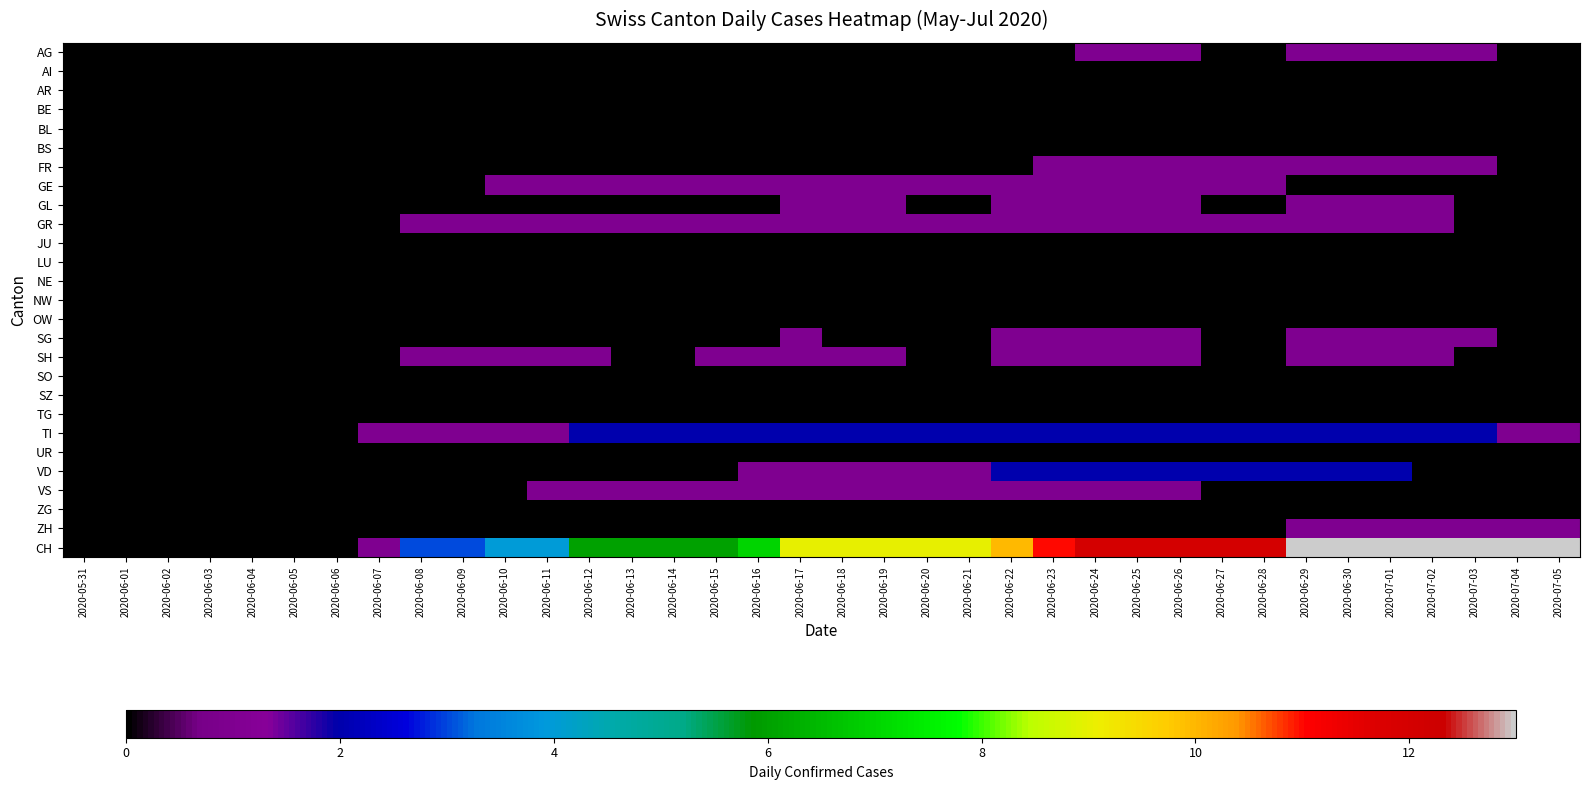

Reading left to right, what are all the values shown in this chart?

AG: 2020-05-31=0	2020-06-01=0	2020-06-02=0	2020-06-03=0	2020-06-04=0	2020-06-05=0	2020-06-06=0	2020-06-07=0	2020-06-08=0	2020-06-09=0	2020-06-10=0	2020-06-11=0	2020-06-12=0	2020-06-13=0	2020-06-14=0	2020-06-15=0	2020-06-16=0	2020-06-17=0	2020-06-18=0	2020-06-19=0	2020-06-20=0	2020-06-21=0	2020-06-22=0	2020-06-23=0	2020-06-24=1	2020-06-25=1	2020-06-26=1	2020-06-27=0	2020-06-28=0	2020-06-29=1	2020-06-30=1	2020-07-01=1	2020-07-02=1	2020-07-03=1	2020-07-04=0	2020-07-05=0
AI: 2020-05-31=0	2020-06-01=0	2020-06-02=0	2020-06-03=0	2020-06-04=0	2020-06-05=0	2020-06-06=0	2020-06-07=0	2020-06-08=0	2020-06-09=0	2020-06-10=0	2020-06-11=0	2020-06-12=0	2020-06-13=0	2020-06-14=0	2020-06-15=0	2020-06-16=0	2020-06-17=0	2020-06-18=0	2020-06-19=0	2020-06-20=0	2020-06-21=0	2020-06-22=0	2020-06-23=0	2020-06-24=0	2020-06-25=0	2020-06-26=0	2020-06-27=0	2020-06-28=0	2020-06-29=0	2020-06-30=0	2020-07-01=0	2020-07-02=0	2020-07-03=0	2020-07-04=0	2020-07-05=0
AR: 2020-05-31=0	2020-06-01=0	2020-06-02=0	2020-06-03=0	2020-06-04=0	2020-06-05=0	2020-06-06=0	2020-06-07=0	2020-06-08=0	2020-06-09=0	2020-06-10=0	2020-06-11=0	2020-06-12=0	2020-06-13=0	2020-06-14=0	2020-06-15=0	2020-06-16=0	2020-06-17=0	2020-06-18=0	2020-06-19=0	2020-06-20=0	2020-06-21=0	2020-06-22=0	2020-06-23=0	2020-06-24=0	2020-06-25=0	2020-06-26=0	2020-06-27=0	2020-06-28=0	2020-06-29=0	2020-06-30=0	2020-07-01=0	2020-07-02=0	2020-07-03=0	2020-07-04=0	2020-07-05=0
BE: 2020-05-31=0	2020-06-01=0	2020-06-02=0	2020-06-03=0	2020-06-04=0	2020-06-05=0	2020-06-06=0	2020-06-07=0	2020-06-08=0	2020-06-09=0	2020-06-10=0	2020-06-11=0	2020-06-12=0	2020-06-13=0	2020-06-14=0	2020-06-15=0	2020-06-16=0	2020-06-17=0	2020-06-18=0	2020-06-19=0	2020-06-20=0	2020-06-21=0	2020-06-22=0	2020-06-23=0	2020-06-24=0	2020-06-25=0	2020-06-26=0	2020-06-27=0	2020-06-28=0	2020-06-29=0	2020-06-30=0	2020-07-01=0	2020-07-02=0	2020-07-03=0	2020-07-04=0	2020-07-05=0
BL: 2020-05-31=0	2020-06-01=0	2020-06-02=0	2020-06-03=0	2020-06-04=0	2020-06-05=0	2020-06-06=0	2020-06-07=0	2020-06-08=0	2020-06-09=0	2020-06-10=0	2020-06-11=0	2020-06-12=0	2020-06-13=0	2020-06-14=0	2020-06-15=0	2020-06-16=0	2020-06-17=0	2020-06-18=0	2020-06-19=0	2020-06-20=0	2020-06-21=0	2020-06-22=0	2020-06-23=0	2020-06-24=0	2020-06-25=0	2020-06-26=0	2020-06-27=0	2020-06-28=0	2020-06-29=0	2020-06-30=0	2020-07-01=0	2020-07-02=0	2020-07-03=0	2020-07-04=0	2020-07-05=0
BS: 2020-05-31=0	2020-06-01=0	2020-06-02=0	2020-06-03=0	2020-06-04=0	2020-06-05=0	2020-06-06=0	2020-06-07=0	2020-06-08=0	2020-06-09=0	2020-06-10=0	2020-06-11=0	2020-06-12=0	2020-06-13=0	2020-06-14=0	2020-06-15=0	2020-06-16=0	2020-06-17=0	2020-06-18=0	2020-06-19=0	2020-06-20=0	2020-06-21=0	2020-06-22=0	2020-06-23=0	2020-06-24=0	2020-06-25=0	2020-06-26=0	2020-06-27=0	2020-06-28=0	2020-06-29=0	2020-06-30=0	2020-07-01=0	2020-07-02=0	2020-07-03=0	2020-07-04=0	2020-07-05=0
FR: 2020-05-31=0	2020-06-01=0	2020-06-02=0	2020-06-03=0	2020-06-04=0	2020-06-05=0	2020-06-06=0	2020-06-07=0	2020-06-08=0	2020-06-09=0	2020-06-10=0	2020-06-11=0	2020-06-12=0	2020-06-13=0	2020-06-14=0	2020-06-15=0	2020-06-16=0	2020-06-17=0	2020-06-18=0	2020-06-19=0	2020-06-20=0	2020-06-21=0	2020-06-22=0	2020-06-23=1	2020-06-24=1	2020-06-25=1	2020-06-26=1	2020-06-27=1	2020-06-28=1	2020-06-29=1	2020-06-30=1	2020-07-01=1	2020-07-02=1	2020-07-03=1	2020-07-04=0	2020-07-05=0
GE: 2020-05-31=0	2020-06-01=0	2020-06-02=0	2020-06-03=0	2020-06-04=0	2020-06-05=0	2020-06-06=0	2020-06-07=0	2020-06-08=0	2020-06-09=0	2020-06-10=1	2020-06-11=1	2020-06-12=1	2020-06-13=1	2020-06-14=1	2020-06-15=1	2020-06-16=1	2020-06-17=1	2020-06-18=1	2020-06-19=1	2020-06-20=1	2020-06-21=1	2020-06-22=1	2020-06-23=1	2020-06-24=1	2020-06-25=1	2020-06-26=1	2020-06-27=1	2020-06-28=1	2020-06-29=0	2020-06-30=0	2020-07-01=0	2020-07-02=0	2020-07-03=0	2020-07-04=0	2020-07-05=0
GL: 2020-05-31=0	2020-06-01=0	2020-06-02=0	2020-06-03=0	2020-06-04=0	2020-06-05=0	2020-06-06=0	2020-06-07=0	2020-06-08=0	2020-06-09=0	2020-06-10=0	2020-06-11=0	2020-06-12=0	2020-06-13=0	2020-06-14=0	2020-06-15=0	2020-06-16=0	2020-06-17=1	2020-06-18=1	2020-06-19=1	2020-06-20=0	2020-06-21=0	2020-06-22=1	2020-06-23=1	2020-06-24=1	2020-06-25=1	2020-06-26=1	2020-06-27=0	2020-06-28=0	2020-06-29=1	2020-06-30=1	2020-07-01=1	2020-07-02=1	2020-07-03=0	2020-07-04=0	2020-07-05=0
GR: 2020-05-31=0	2020-06-01=0	2020-06-02=0	2020-06-03=0	2020-06-04=0	2020-06-05=0	2020-06-06=0	2020-06-07=0	2020-06-08=1	2020-06-09=1	2020-06-10=1	2020-06-11=1	2020-06-12=1	2020-06-13=1	2020-06-14=1	2020-06-15=1	2020-06-16=1	2020-06-17=1	2020-06-18=1	2020-06-19=1	2020-06-20=1	2020-06-21=1	2020-06-22=1	2020-06-23=1	2020-06-24=1	2020-06-25=1	2020-06-26=1	2020-06-27=1	2020-06-28=1	2020-06-29=1	2020-06-30=1	2020-07-01=1	2020-07-02=1	2020-07-03=0	2020-07-04=0	2020-07-05=0
JU: 2020-05-31=0	2020-06-01=0	2020-06-02=0	2020-06-03=0	2020-06-04=0	2020-06-05=0	2020-06-06=0	2020-06-07=0	2020-06-08=0	2020-06-09=0	2020-06-10=0	2020-06-11=0	2020-06-12=0	2020-06-13=0	2020-06-14=0	2020-06-15=0	2020-06-16=0	2020-06-17=0	2020-06-18=0	2020-06-19=0	2020-06-20=0	2020-06-21=0	2020-06-22=0	2020-06-23=0	2020-06-24=0	2020-06-25=0	2020-06-26=0	2020-06-27=0	2020-06-28=0	2020-06-29=0	2020-06-30=0	2020-07-01=0	2020-07-02=0	2020-07-03=0	2020-07-04=0	2020-07-05=0
LU: 2020-05-31=0	2020-06-01=0	2020-06-02=0	2020-06-03=0	2020-06-04=0	2020-06-05=0	2020-06-06=0	2020-06-07=0	2020-06-08=0	2020-06-09=0	2020-06-10=0	2020-06-11=0	2020-06-12=0	2020-06-13=0	2020-06-14=0	2020-06-15=0	2020-06-16=0	2020-06-17=0	2020-06-18=0	2020-06-19=0	2020-06-20=0	2020-06-21=0	2020-06-22=0	2020-06-23=0	2020-06-24=0	2020-06-25=0	2020-06-26=0	2020-06-27=0	2020-06-28=0	2020-06-29=0	2020-06-30=0	2020-07-01=0	2020-07-02=0	2020-07-03=0	2020-07-04=0	2020-07-05=0
NE: 2020-05-31=0	2020-06-01=0	2020-06-02=0	2020-06-03=0	2020-06-04=0	2020-06-05=0	2020-06-06=0	2020-06-07=0	2020-06-08=0	2020-06-09=0	2020-06-10=0	2020-06-11=0	2020-06-12=0	2020-06-13=0	2020-06-14=0	2020-06-15=0	2020-06-16=0	2020-06-17=0	2020-06-18=0	2020-06-19=0	2020-06-20=0	2020-06-21=0	2020-06-22=0	2020-06-23=0	2020-06-24=0	2020-06-25=0	2020-06-26=0	2020-06-27=0	2020-06-28=0	2020-06-29=0	2020-06-30=0	2020-07-01=0	2020-07-02=0	2020-07-03=0	2020-07-04=0	2020-07-05=0
NW: 2020-05-31=0	2020-06-01=0	2020-06-02=0	2020-06-03=0	2020-06-04=0	2020-06-05=0	2020-06-06=0	2020-06-07=0	2020-06-08=0	2020-06-09=0	2020-06-10=0	2020-06-11=0	2020-06-12=0	2020-06-13=0	2020-06-14=0	2020-06-15=0	2020-06-16=0	2020-06-17=0	2020-06-18=0	2020-06-19=0	2020-06-20=0	2020-06-21=0	2020-06-22=0	2020-06-23=0	2020-06-24=0	2020-06-25=0	2020-06-26=0	2020-06-27=0	2020-06-28=0	2020-06-29=0	2020-06-30=0	2020-07-01=0	2020-07-02=0	2020-07-03=0	2020-07-04=0	2020-07-05=0
OW: 2020-05-31=0	2020-06-01=0	2020-06-02=0	2020-06-03=0	2020-06-04=0	2020-06-05=0	2020-06-06=0	2020-06-07=0	2020-06-08=0	2020-06-09=0	2020-06-10=0	2020-06-11=0	2020-06-12=0	2020-06-13=0	2020-06-14=0	2020-06-15=0	2020-06-16=0	2020-06-17=0	2020-06-18=0	2020-06-19=0	2020-06-20=0	2020-06-21=0	2020-06-22=0	2020-06-23=0	2020-06-24=0	2020-06-25=0	2020-06-26=0	2020-06-27=0	2020-06-28=0	2020-06-29=0	2020-06-30=0	2020-07-01=0	2020-07-02=0	2020-07-03=0	2020-07-04=0	2020-07-05=0
SG: 2020-05-31=0	2020-06-01=0	2020-06-02=0	2020-06-03=0	2020-06-04=0	2020-06-05=0	2020-06-06=0	2020-06-07=0	2020-06-08=0	2020-06-09=0	2020-06-10=0	2020-06-11=0	2020-06-12=0	2020-06-13=0	2020-06-14=0	2020-06-15=0	2020-06-16=0	2020-06-17=1	2020-06-18=0	2020-06-19=0	2020-06-20=0	2020-06-21=0	2020-06-22=1	2020-06-23=1	2020-06-24=1	2020-06-25=1	2020-06-26=1	2020-06-27=0	2020-06-28=0	2020-06-29=1	2020-06-30=1	2020-07-01=1	2020-07-02=1	2020-07-03=1	2020-07-04=0	2020-07-05=0
SH: 2020-05-31=0	2020-06-01=0	2020-06-02=0	2020-06-03=0	2020-06-04=0	2020-06-05=0	2020-06-06=0	2020-06-07=0	2020-06-08=1	2020-06-09=1	2020-06-10=1	2020-06-11=1	2020-06-12=1	2020-06-13=0	2020-06-14=0	2020-06-15=1	2020-06-16=1	2020-06-17=1	2020-06-18=1	2020-06-19=1	2020-06-20=0	2020-06-21=0	2020-06-22=1	2020-06-23=1	2020-06-24=1	2020-06-25=1	2020-06-26=1	2020-06-27=0	2020-06-28=0	2020-06-29=1	2020-06-30=1	2020-07-01=1	2020-07-02=1	2020-07-03=0	2020-07-04=0	2020-07-05=0
SO: 2020-05-31=0	2020-06-01=0	2020-06-02=0	2020-06-03=0	2020-06-04=0	2020-06-05=0	2020-06-06=0	2020-06-07=0	2020-06-08=0	2020-06-09=0	2020-06-10=0	2020-06-11=0	2020-06-12=0	2020-06-13=0	2020-06-14=0	2020-06-15=0	2020-06-16=0	2020-06-17=0	2020-06-18=0	2020-06-19=0	2020-06-20=0	2020-06-21=0	2020-06-22=0	2020-06-23=0	2020-06-24=0	2020-06-25=0	2020-06-26=0	2020-06-27=0	2020-06-28=0	2020-06-29=0	2020-06-30=0	2020-07-01=0	2020-07-02=0	2020-07-03=0	2020-07-04=0	2020-07-05=0
SZ: 2020-05-31=0	2020-06-01=0	2020-06-02=0	2020-06-03=0	2020-06-04=0	2020-06-05=0	2020-06-06=0	2020-06-07=0	2020-06-08=0	2020-06-09=0	2020-06-10=0	2020-06-11=0	2020-06-12=0	2020-06-13=0	2020-06-14=0	2020-06-15=0	2020-06-16=0	2020-06-17=0	2020-06-18=0	2020-06-19=0	2020-06-20=0	2020-06-21=0	2020-06-22=0	2020-06-23=0	2020-06-24=0	2020-06-25=0	2020-06-26=0	2020-06-27=0	2020-06-28=0	2020-06-29=0	2020-06-30=0	2020-07-01=0	2020-07-02=0	2020-07-03=0	2020-07-04=0	2020-07-05=0
TG: 2020-05-31=0	2020-06-01=0	2020-06-02=0	2020-06-03=0	2020-06-04=0	2020-06-05=0	2020-06-06=0	2020-06-07=0	2020-06-08=0	2020-06-09=0	2020-06-10=0	2020-06-11=0	2020-06-12=0	2020-06-13=0	2020-06-14=0	2020-06-15=0	2020-06-16=0	2020-06-17=0	2020-06-18=0	2020-06-19=0	2020-06-20=0	2020-06-21=0	2020-06-22=0	2020-06-23=0	2020-06-24=0	2020-06-25=0	2020-06-26=0	2020-06-27=0	2020-06-28=0	2020-06-29=0	2020-06-30=0	2020-07-01=0	2020-07-02=0	2020-07-03=0	2020-07-04=0	2020-07-05=0
TI: 2020-05-31=0	2020-06-01=0	2020-06-02=0	2020-06-03=0	2020-06-04=0	2020-06-05=0	2020-06-06=0	2020-06-07=1	2020-06-08=1	2020-06-09=1	2020-06-10=1	2020-06-11=1	2020-06-12=2	2020-06-13=2	2020-06-14=2	2020-06-15=2	2020-06-16=2	2020-06-17=2	2020-06-18=2	2020-06-19=2	2020-06-20=2	2020-06-21=2	2020-06-22=2	2020-06-23=2	2020-06-24=2	2020-06-25=2	2020-06-26=2	2020-06-27=2	2020-06-28=2	2020-06-29=2	2020-06-30=2	2020-07-01=2	2020-07-02=2	2020-07-03=2	2020-07-04=1	2020-07-05=1
UR: 2020-05-31=0	2020-06-01=0	2020-06-02=0	2020-06-03=0	2020-06-04=0	2020-06-05=0	2020-06-06=0	2020-06-07=0	2020-06-08=0	2020-06-09=0	2020-06-10=0	2020-06-11=0	2020-06-12=0	2020-06-13=0	2020-06-14=0	2020-06-15=0	2020-06-16=0	2020-06-17=0	2020-06-18=0	2020-06-19=0	2020-06-20=0	2020-06-21=0	2020-06-22=0	2020-06-23=0	2020-06-24=0	2020-06-25=0	2020-06-26=0	2020-06-27=0	2020-06-28=0	2020-06-29=0	2020-06-30=0	2020-07-01=0	2020-07-02=0	2020-07-03=0	2020-07-04=0	2020-07-05=0
VD: 2020-05-31=0	2020-06-01=0	2020-06-02=0	2020-06-03=0	2020-06-04=0	2020-06-05=0	2020-06-06=0	2020-06-07=0	2020-06-08=0	2020-06-09=0	2020-06-10=0	2020-06-11=0	2020-06-12=0	2020-06-13=0	2020-06-14=0	2020-06-15=0	2020-06-16=1	2020-06-17=1	2020-06-18=1	2020-06-19=1	2020-06-20=1	2020-06-21=1	2020-06-22=2	2020-06-23=2	2020-06-24=2	2020-06-25=2	2020-06-26=2	2020-06-27=2	2020-06-28=2	2020-06-29=2	2020-06-30=2	2020-07-01=2	2020-07-02=0	2020-07-03=0	2020-07-04=0	2020-07-05=0
VS: 2020-05-31=0	2020-06-01=0	2020-06-02=0	2020-06-03=0	2020-06-04=0	2020-06-05=0	2020-06-06=0	2020-06-07=0	2020-06-08=0	2020-06-09=0	2020-06-10=0	2020-06-11=1	2020-06-12=1	2020-06-13=1	2020-06-14=1	2020-06-15=1	2020-06-16=1	2020-06-17=1	2020-06-18=1	2020-06-19=1	2020-06-20=1	2020-06-21=1	2020-06-22=1	2020-06-23=1	2020-06-24=1	2020-06-25=1	2020-06-26=1	2020-06-27=0	2020-06-28=0	2020-06-29=0	2020-06-30=0	2020-07-01=0	2020-07-02=0	2020-07-03=0	2020-07-04=0	2020-07-05=0
ZG: 2020-05-31=0	2020-06-01=0	2020-06-02=0	2020-06-03=0	2020-06-04=0	2020-06-05=0	2020-06-06=0	2020-06-07=0	2020-06-08=0	2020-06-09=0	2020-06-10=0	2020-06-11=0	2020-06-12=0	2020-06-13=0	2020-06-14=0	2020-06-15=0	2020-06-16=0	2020-06-17=0	2020-06-18=0	2020-06-19=0	2020-06-20=0	2020-06-21=0	2020-06-22=0	2020-06-23=0	2020-06-24=0	2020-06-25=0	2020-06-26=0	2020-06-27=0	2020-06-28=0	2020-06-29=0	2020-06-30=0	2020-07-01=0	2020-07-02=0	2020-07-03=0	2020-07-04=0	2020-07-05=0
ZH: 2020-05-31=0	2020-06-01=0	2020-06-02=0	2020-06-03=0	2020-06-04=0	2020-06-05=0	2020-06-06=0	2020-06-07=0	2020-06-08=0	2020-06-09=0	2020-06-10=0	2020-06-11=0	2020-06-12=0	2020-06-13=0	2020-06-14=0	2020-06-15=0	2020-06-16=0	2020-06-17=0	2020-06-18=0	2020-06-19=0	2020-06-20=0	2020-06-21=0	2020-06-22=0	2020-06-23=0	2020-06-24=0	2020-06-25=0	2020-06-26=0	2020-06-27=0	2020-06-28=0	2020-06-29=1	2020-06-30=1	2020-07-01=1	2020-07-02=1	2020-07-03=1	2020-07-04=1	2020-07-05=1
CH: 2020-05-31=0	2020-06-01=0	2020-06-02=0	2020-06-03=0	2020-06-04=0	2020-06-05=0	2020-06-06=0	2020-06-07=1	2020-06-08=3	2020-06-09=3	2020-06-10=4	2020-06-11=4	2020-06-12=6	2020-06-13=6	2020-06-14=6	2020-06-15=6	2020-06-16=7	2020-06-17=9	2020-06-18=9	2020-06-19=9	2020-06-20=9	2020-06-21=9	2020-06-22=10	2020-06-23=11	2020-06-24=12	2020-06-25=12	2020-06-26=12	2020-06-27=12	2020-06-28=12	2020-06-29=13	2020-06-30=13	2020-07-01=13	2020-07-02=13	2020-07-03=13	2020-07-04=13	2020-07-05=13